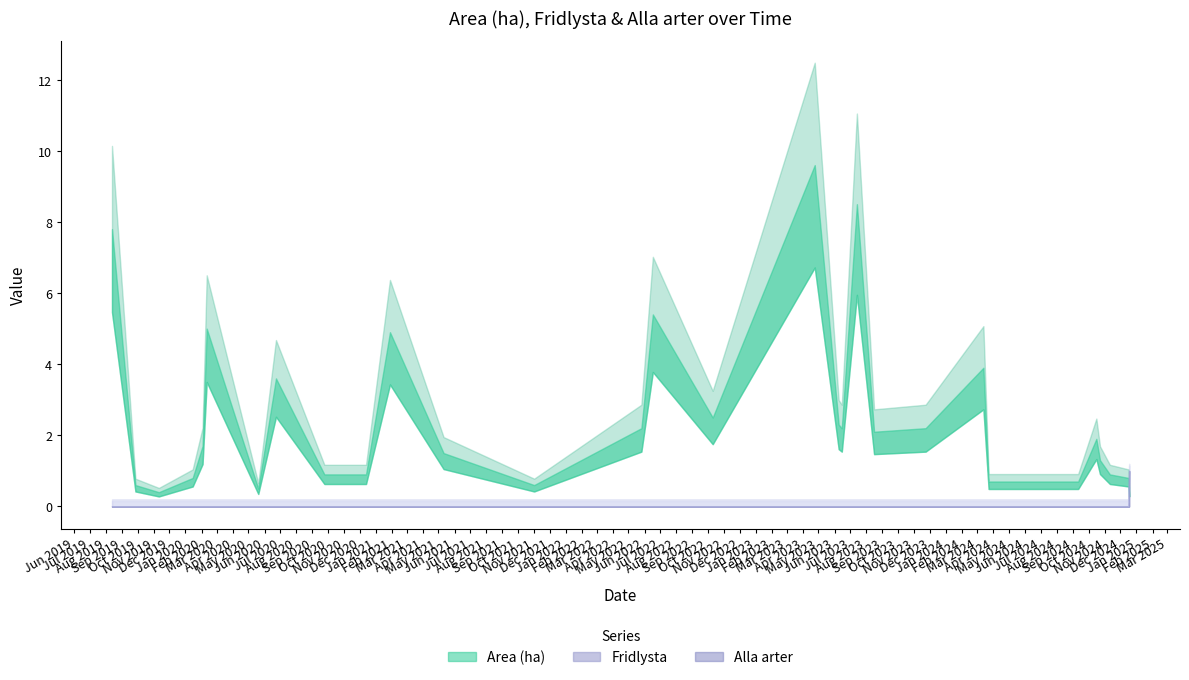

At how many categories does at least one series exceed 9?

1